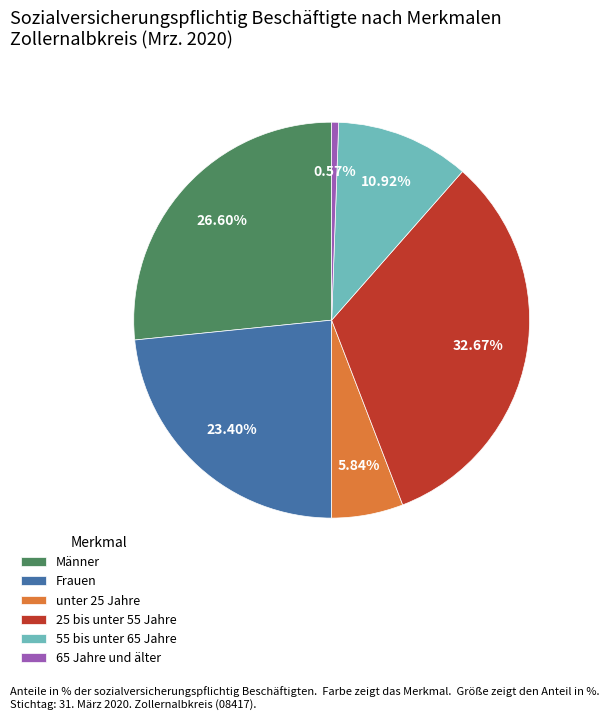

Count the number of slices in the pie.

6